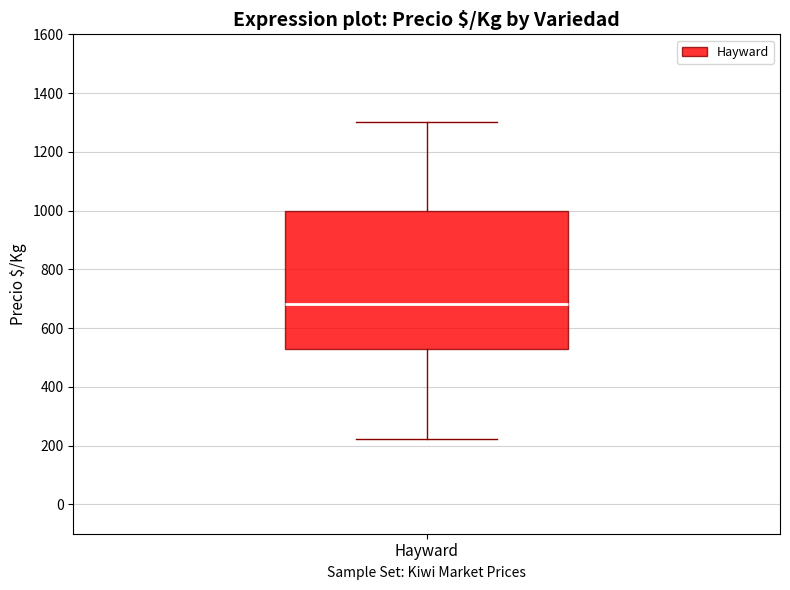

Transcribe this box plot: give where the median line is, the range the box spans, and where the two whiskers end, as read against the y-axis. The values are not printed on the chart, so give them approximately, as read against the axis.

median 680, box 520 to 1000, whiskers 220 to 1300